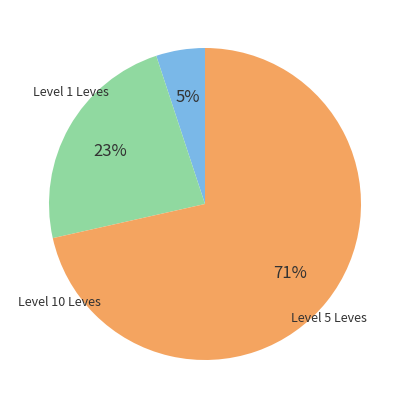

Is there any slice that represents more than half of the pie?

Yes